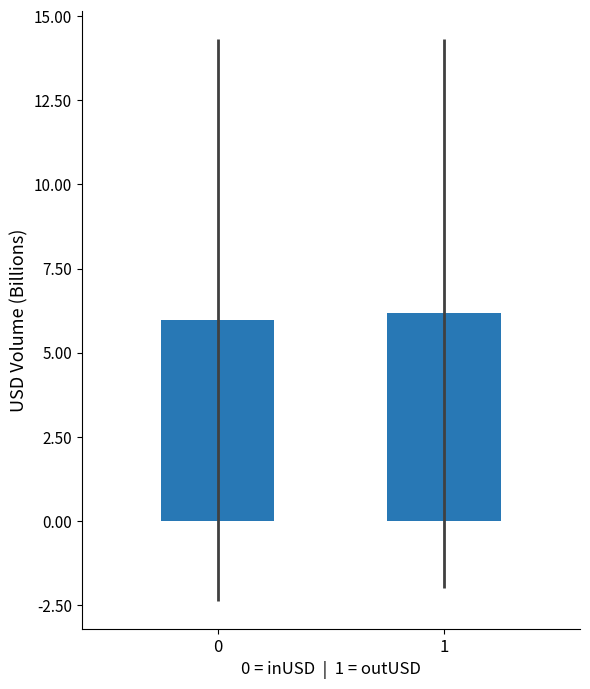

What is the sum of all values?

12.1